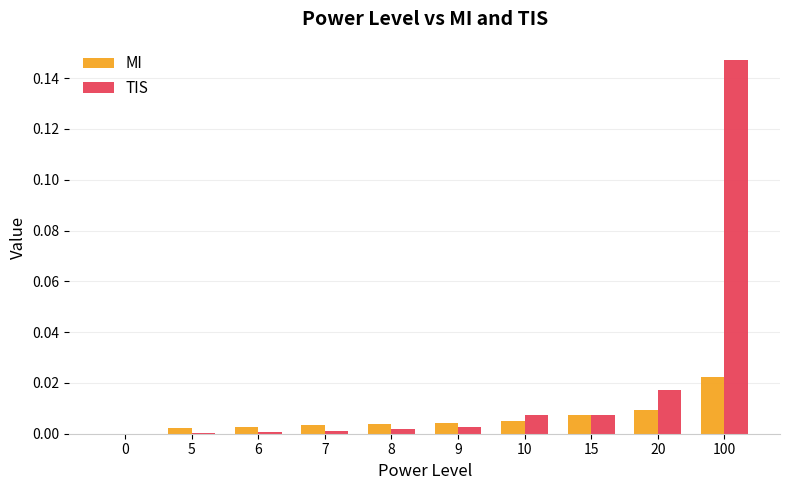

Between 0 and 7, which series saw the biggest shift?

MI